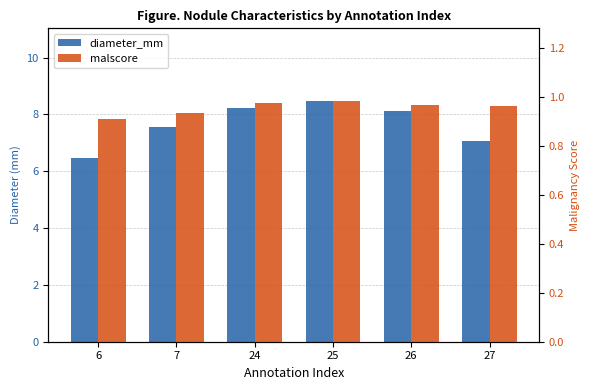

Is it true that malscore equals 1.0 at 25?

True